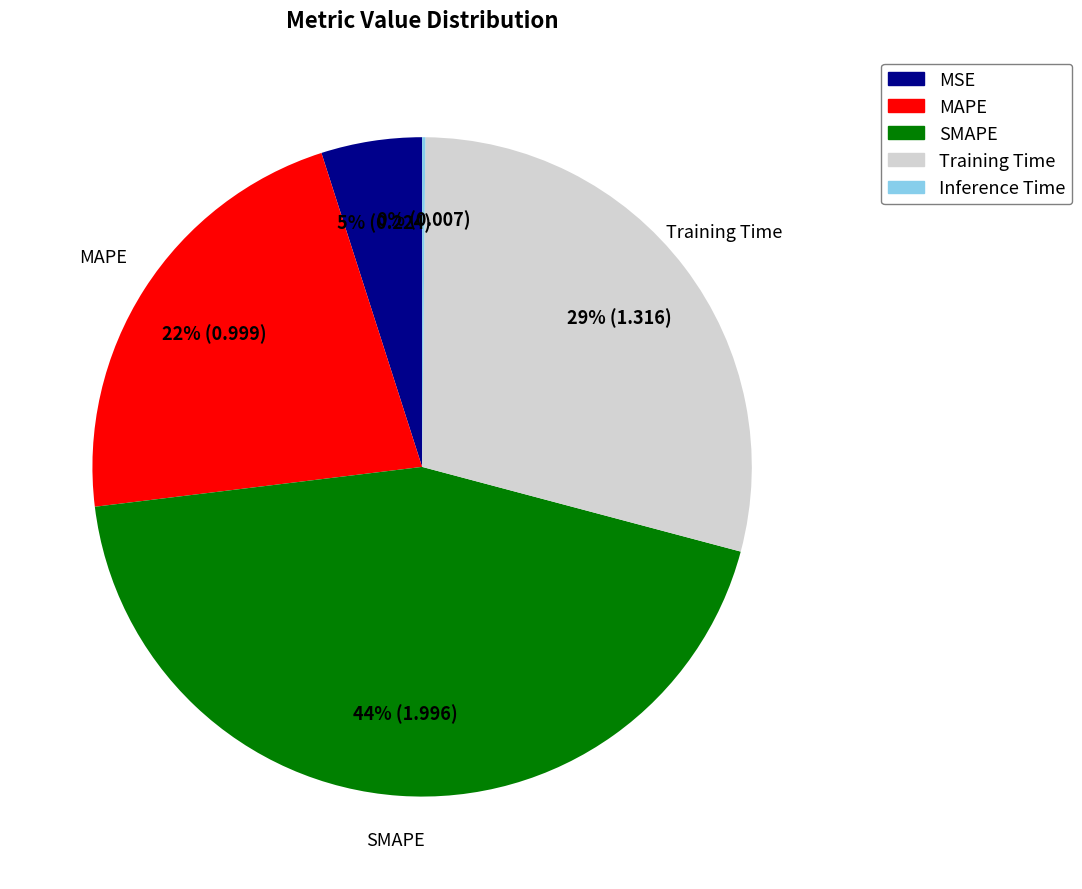

Combined, do MSE and SMAPE account for over 50%?

No